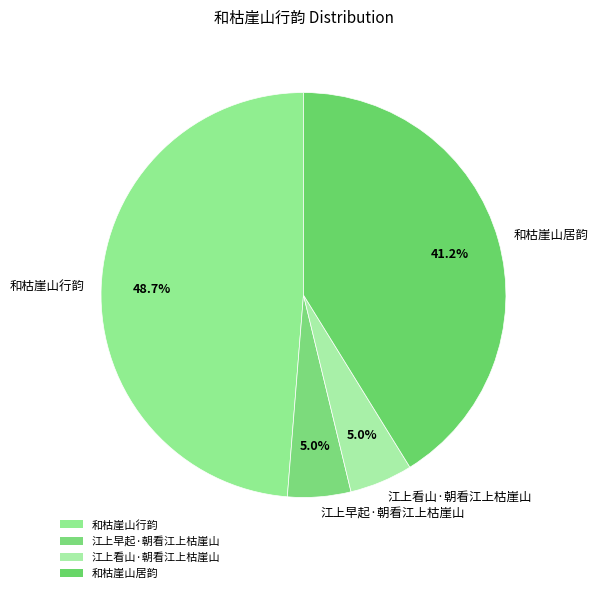

To the nearest percent, what is the combined percentage of 和枯崖山行韵 and 和枯崖山居韵?

90%